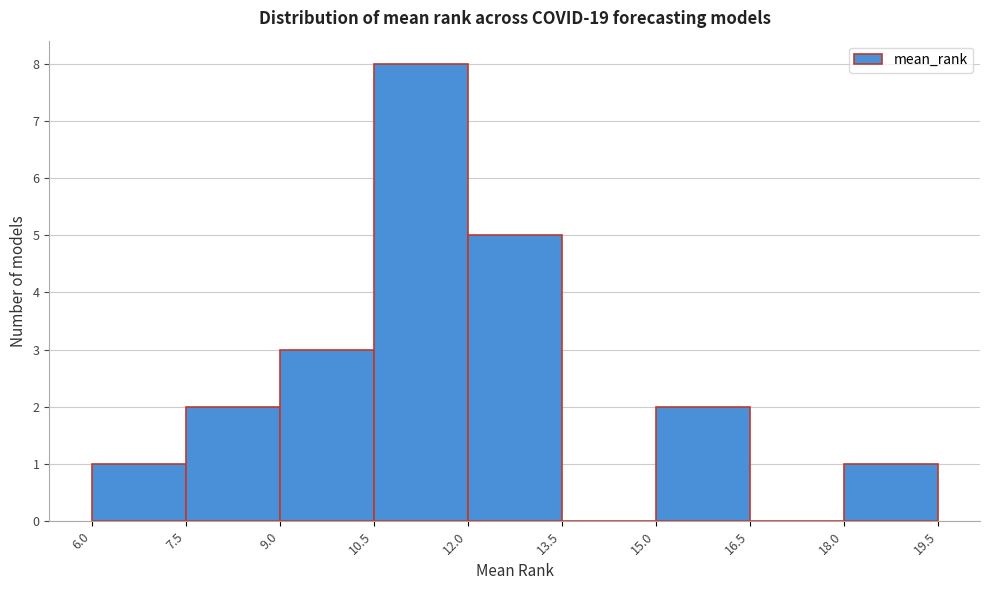

Over which range of the x-axis is the bar tallest?

10.5 to 12.0